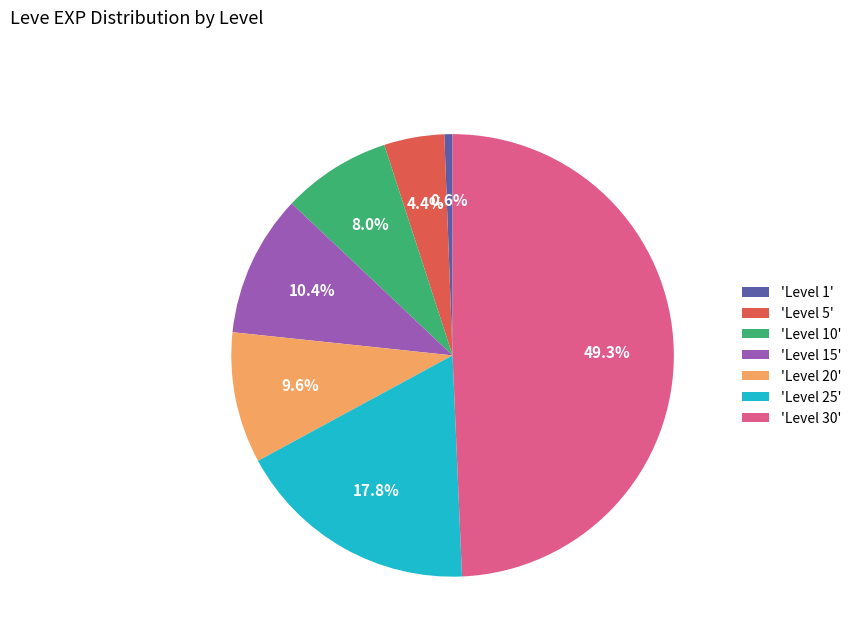

Rank the categories by value from lowest to highest.

'Level 1', 'Level 5', 'Level 10', 'Level 20', 'Level 15', 'Level 25', 'Level 30'